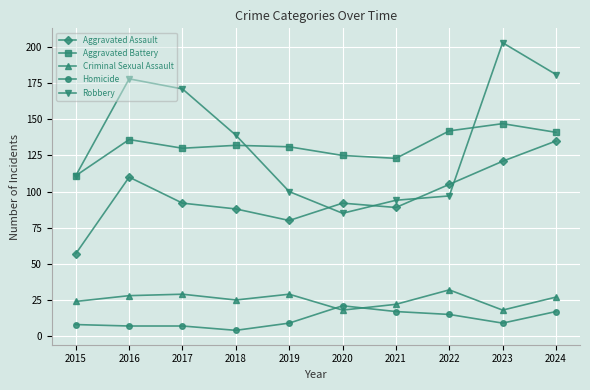

How many times do Homicide and Criminal Sexual Assault cross each other?

2